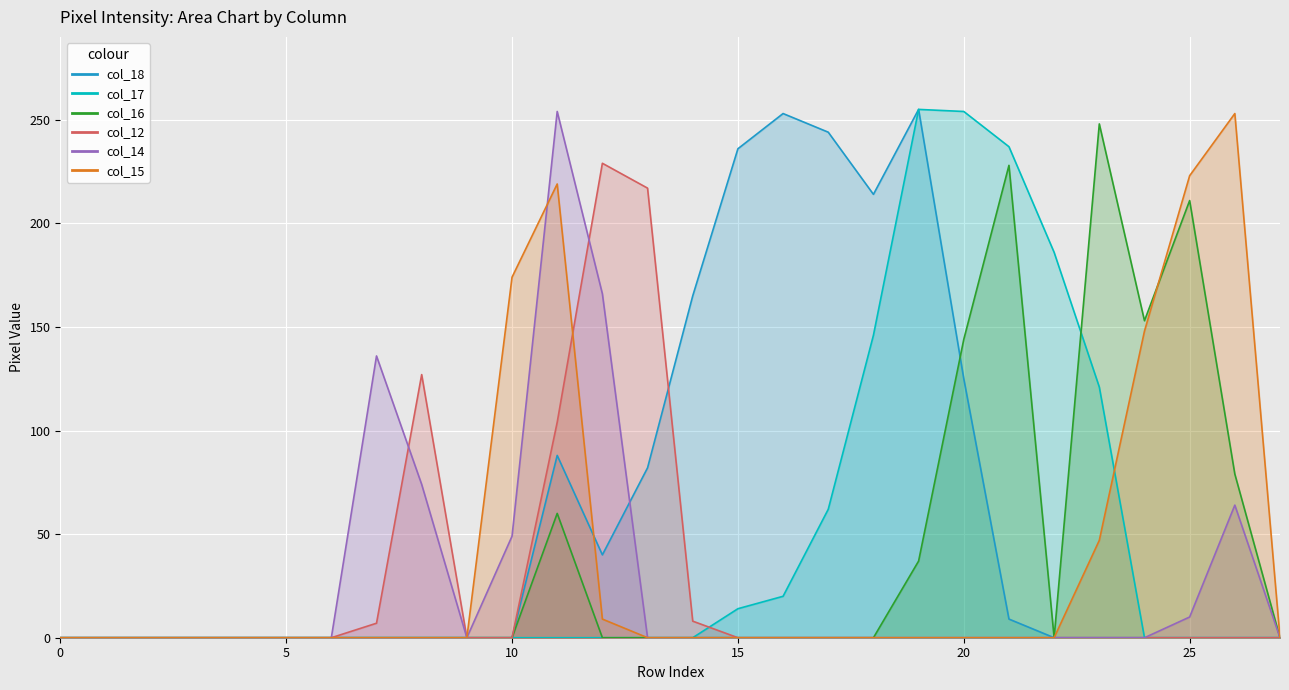

How many series are shown in this chart?

6